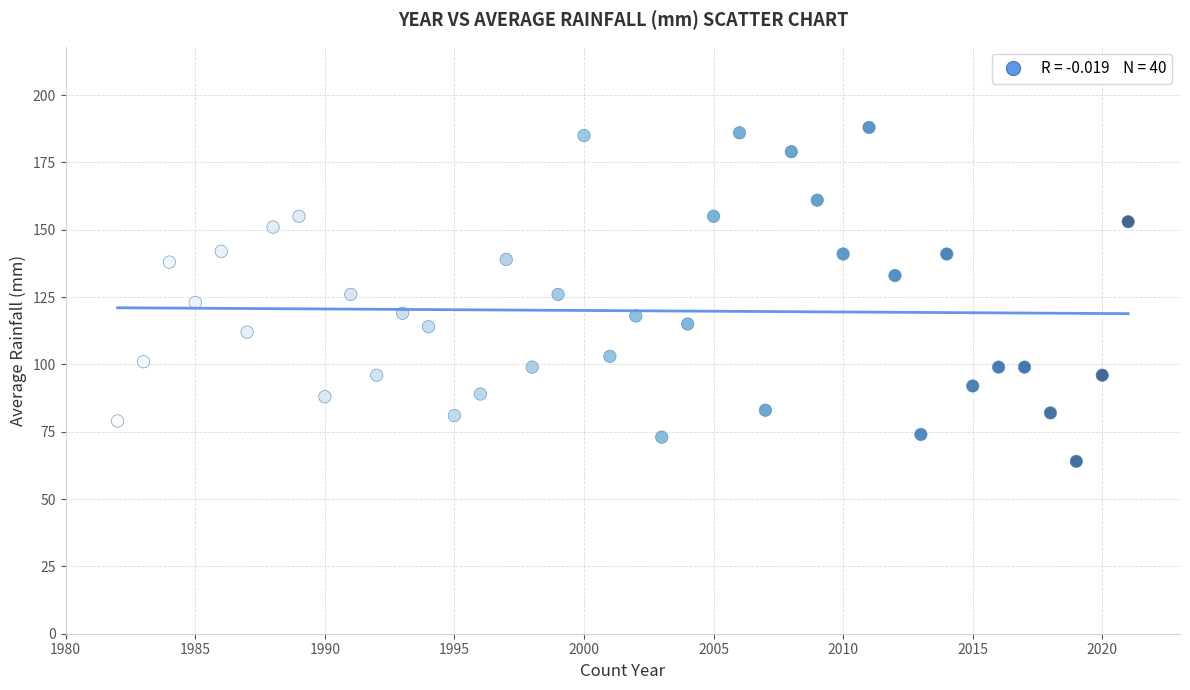

What is the range of X values (max minus min)?

39